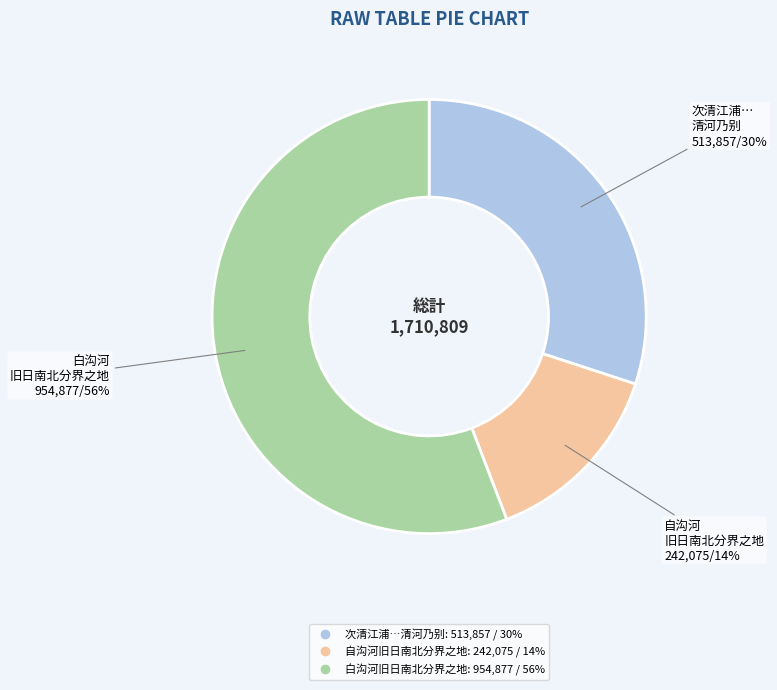

To the nearest percent, what is the average slice percentage?

33%